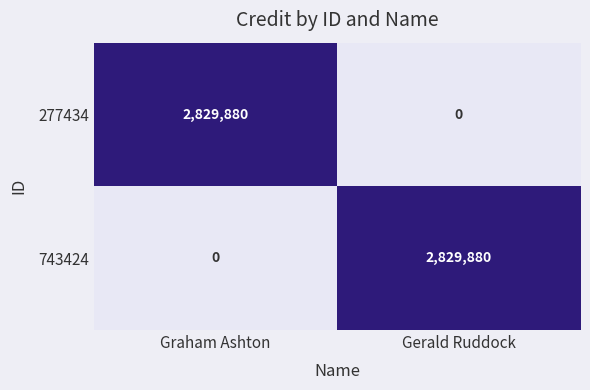

Rank the categories by 743424 value from lowest to highest.

Graham Ashton, Gerald Ruddock